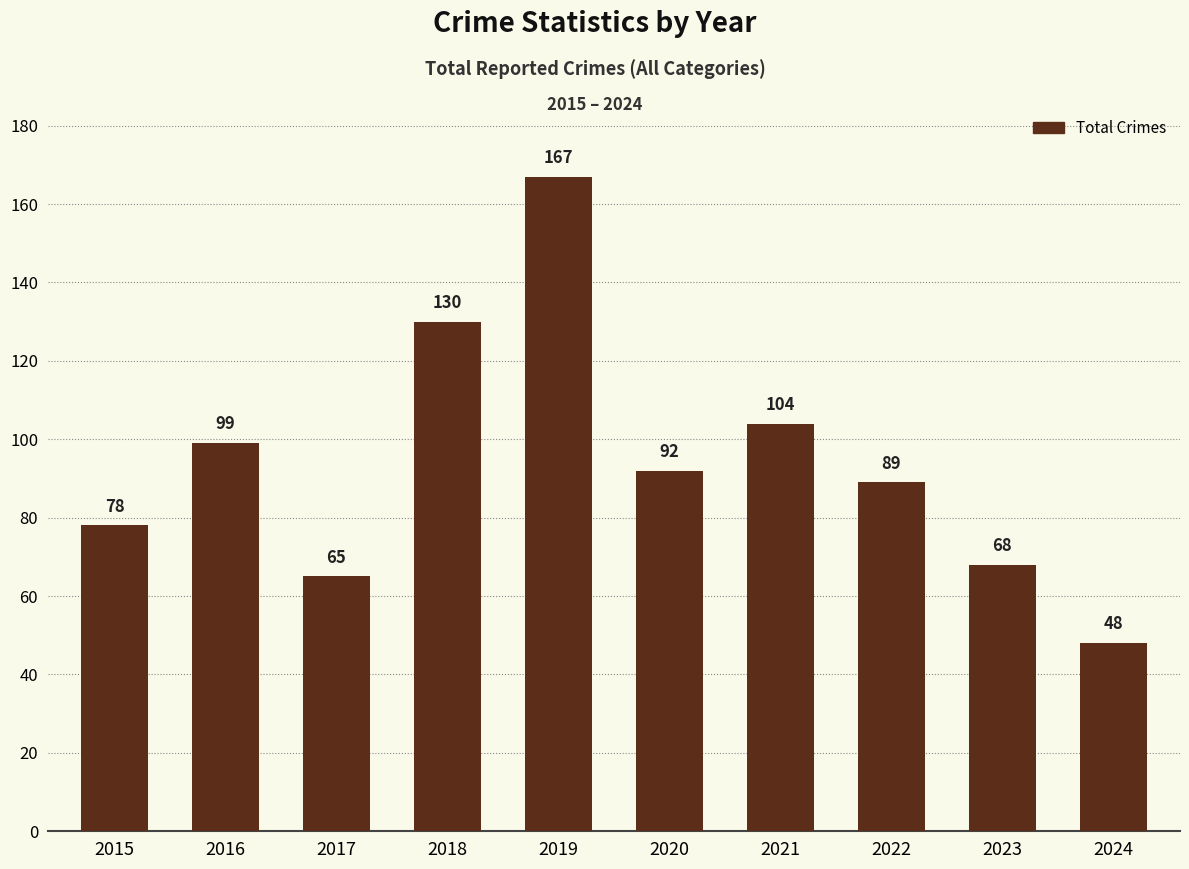

At which label does the data first exceed 92?

2016